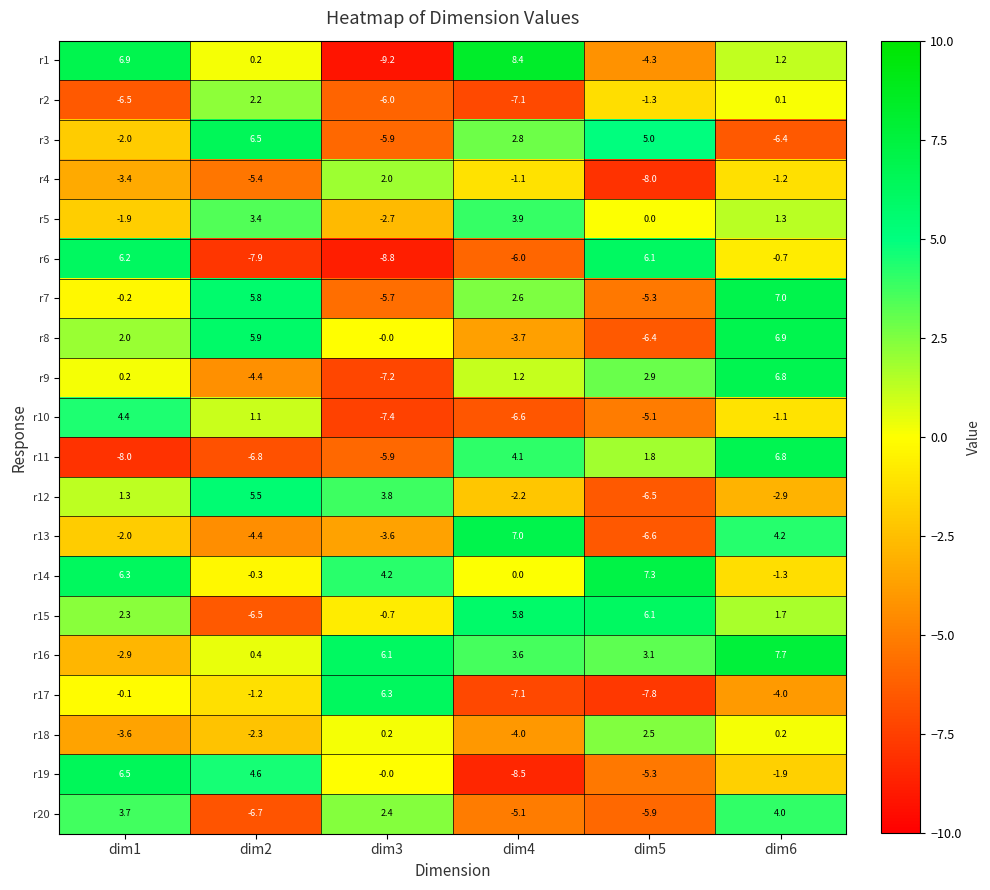

What value does the r10 series have at dim1?

4.4